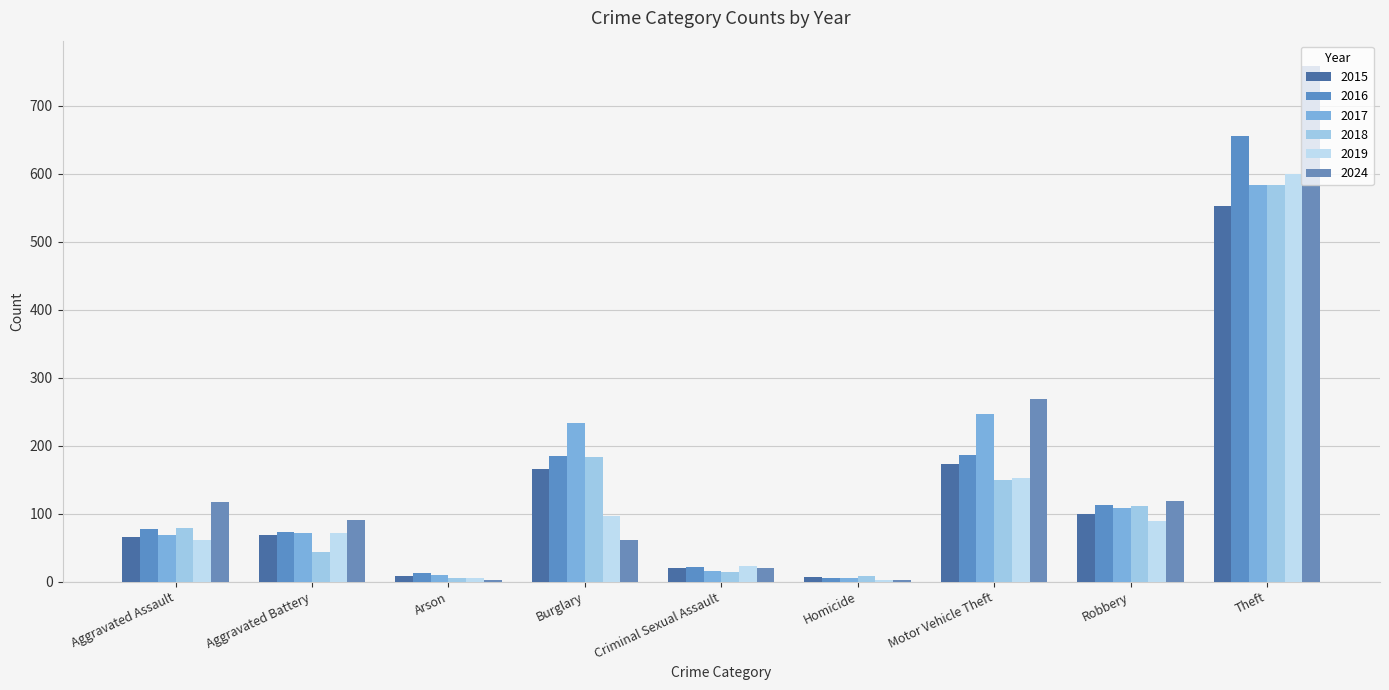

Is it true that 2024 equals 20 at Criminal Sexual Assault?

True